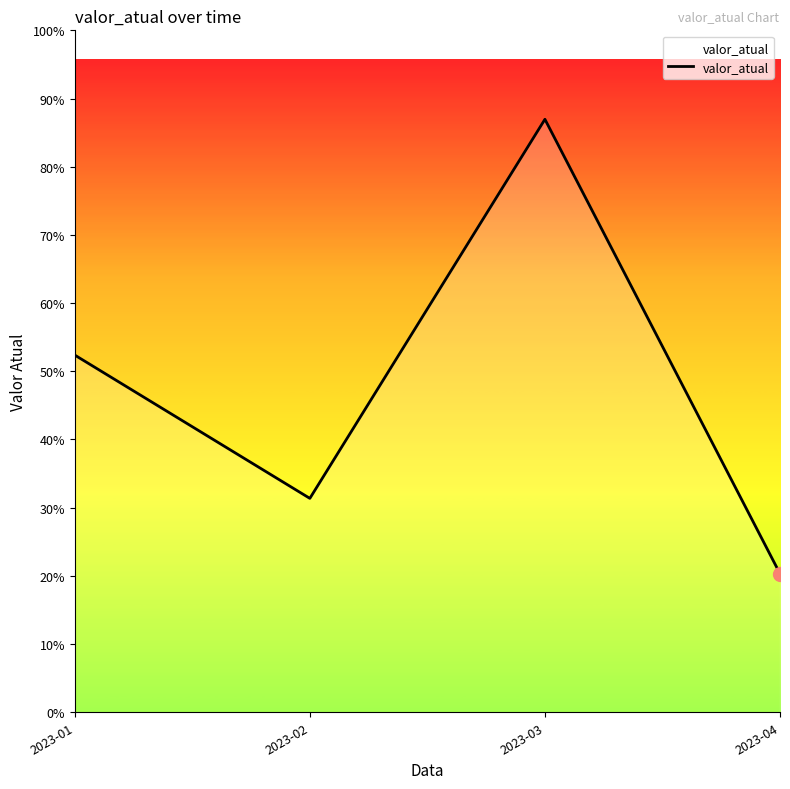

Rank the categories by value from lowest to highest.

2023-04, 2023-02, 2023-01, 2023-03